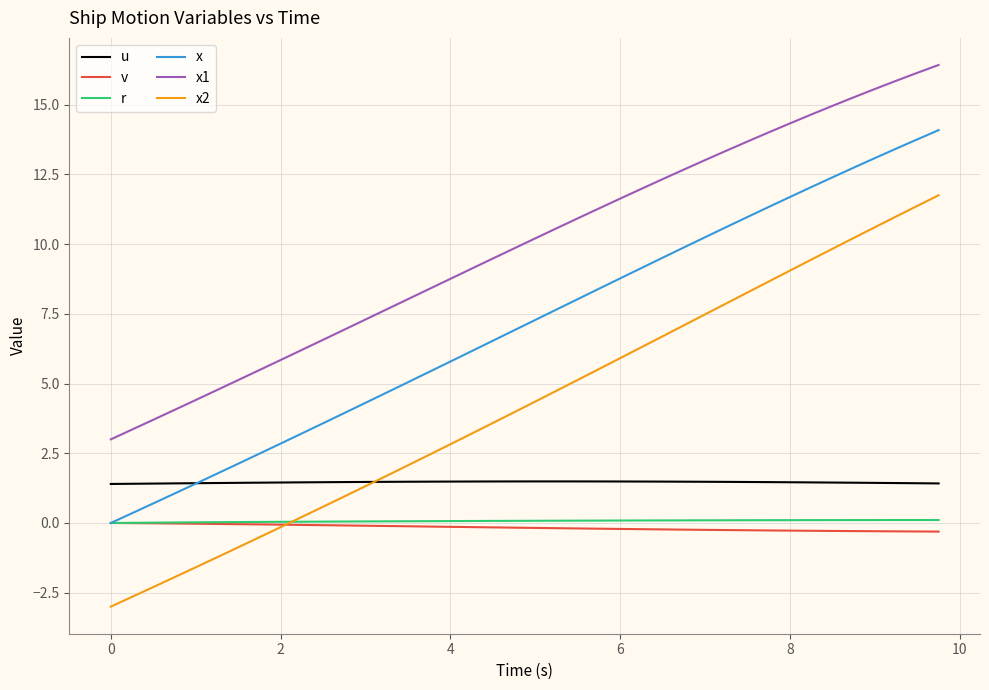

What is the maximum value shown in the chart?

16.4